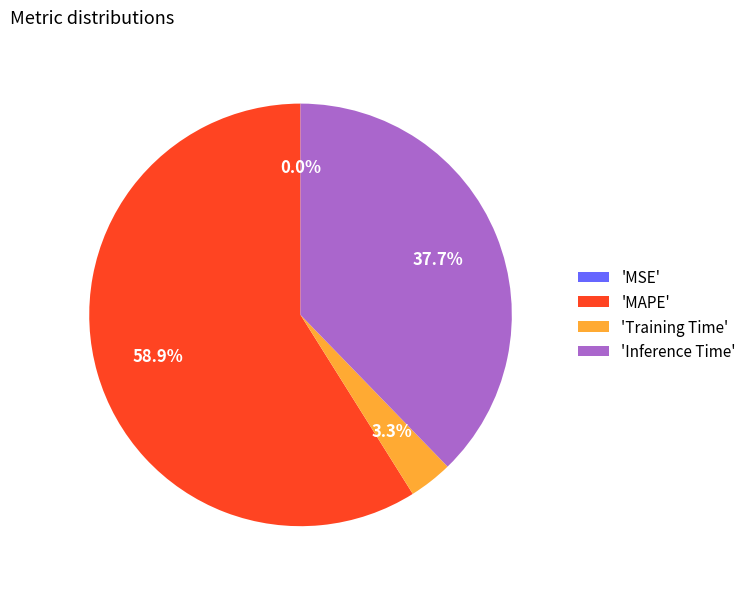

How much of the chart is everything except 'Training Time'?

96.7%